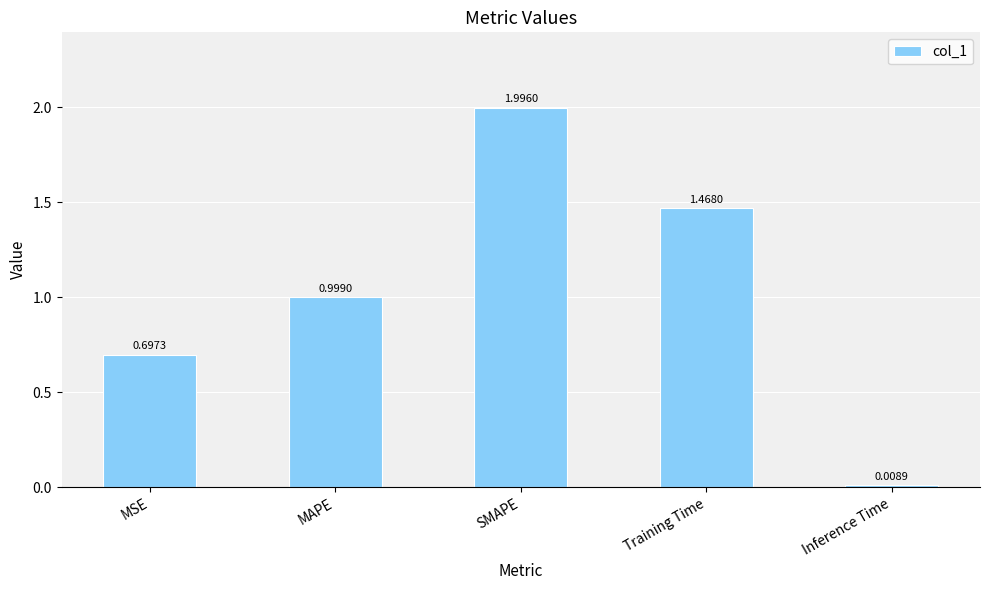

What is the sum of all values?

5.2